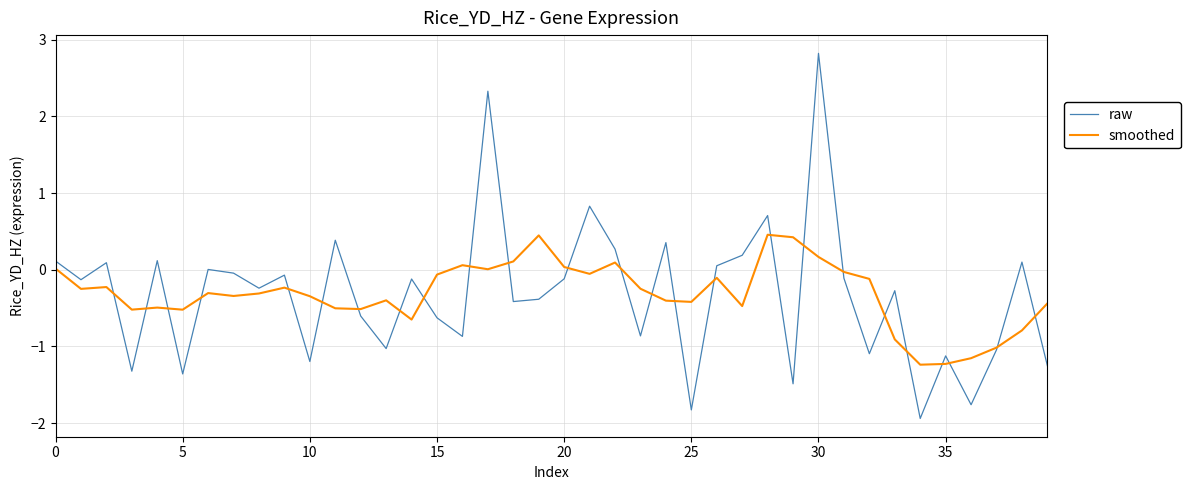

What is the lowest value of the smoothed series?

-1.2